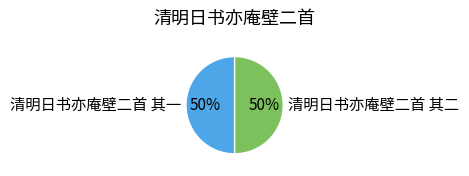

What is the ratio of the value at 清明日书亦庵壁二首 其一 to the value at 清明日书亦庵壁二首 其二?

1.0